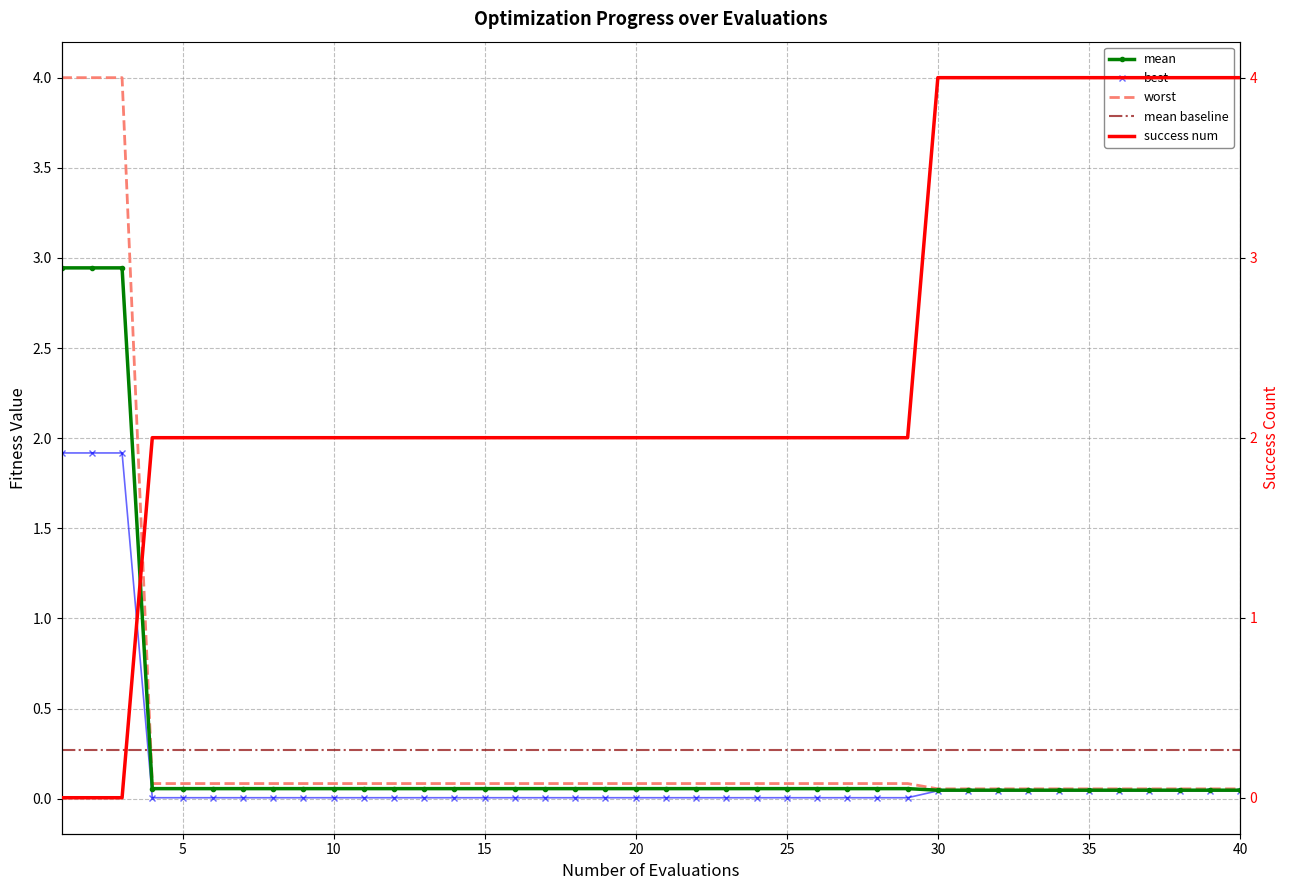

Reading left to right, extract all data points from this chart.

mean: 1=2.9	2=2.9	3=2.9	4=0.1	5=0.1	6=0.1	7=0.1	8=0.1	9=0.1	10=0.1	11=0.1	12=0.1	13=0.1	14=0.1	15=0.1	16=0.1	17=0.1	18=0.1	19=0.1	20=0.1	21=0.1	22=0.1	23=0.1	24=0.1	25=0.1	26=0.1	27=0.1	28=0.1	29=0.1	30=0.0	31=0.0	32=0.0	33=0.0	34=0.0	35=0.0	36=0.0	37=0.0	38=0.0	39=0.0	40=0.0
best: 1=1.9	2=1.9	3=1.9	4=0.0	5=0.0	6=0.0	7=0.0	8=0.0	9=0.0	10=0.0	11=0.0	12=0.0	13=0.0	14=0.0	15=0.0	16=0.0	17=0.0	18=0.0	19=0.0	20=0.0	21=0.0	22=0.0	23=0.0	24=0.0	25=0.0	26=0.0	27=0.0	28=0.0	29=0.0	30=0.0	31=0.0	32=0.0	33=0.0	34=0.0	35=0.0	36=0.0	37=0.0	38=0.0	39=0.0	40=0.0
worst: 1=4.0	2=4.0	3=4.0	4=0.1	5=0.1	6=0.1	7=0.1	8=0.1	9=0.1	10=0.1	11=0.1	12=0.1	13=0.1	14=0.1	15=0.1	16=0.1	17=0.1	18=0.1	19=0.1	20=0.1	21=0.1	22=0.1	23=0.1	24=0.1	25=0.1	26=0.1	27=0.1	28=0.1	29=0.1	30=0.1	31=0.1	32=0.1	33=0.1	34=0.1	35=0.1	36=0.1	37=0.1	38=0.1	39=0.1	40=0.1
success num: 1=0.0	2=0.0	3=0.0	4=2.0	5=2.0	6=2.0	7=2.0	8=2.0	9=2.0	10=2.0	11=2.0	12=2.0	13=2.0	14=2.0	15=2.0	16=2.0	17=2.0	18=2.0	19=2.0	20=2.0	21=2.0	22=2.0	23=2.0	24=2.0	25=2.0	26=2.0	27=2.0	28=2.0	29=2.0	30=4.0	31=4.0	32=4.0	33=4.0	34=4.0	35=4.0	36=4.0	37=4.0	38=4.0	39=4.0	40=4.0